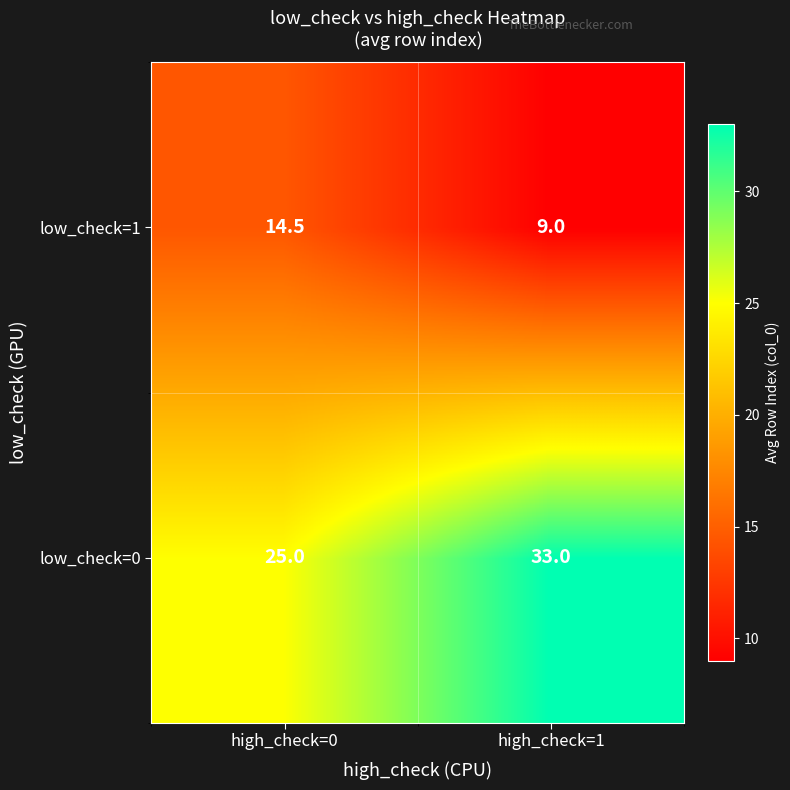

What is the difference between the low_check=1 values at high_check=0 and high_check=1?

5.5